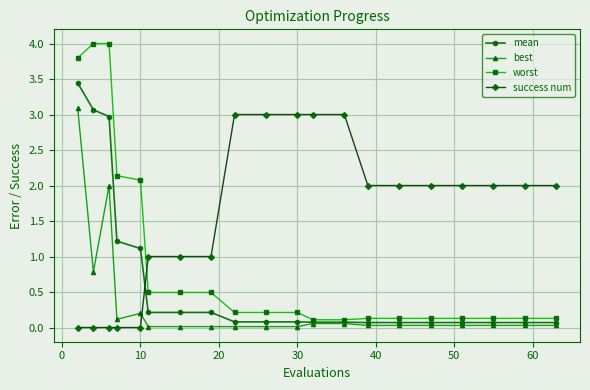

Rank the series by their average value, from highest to lowest.

success num, worst, mean, best